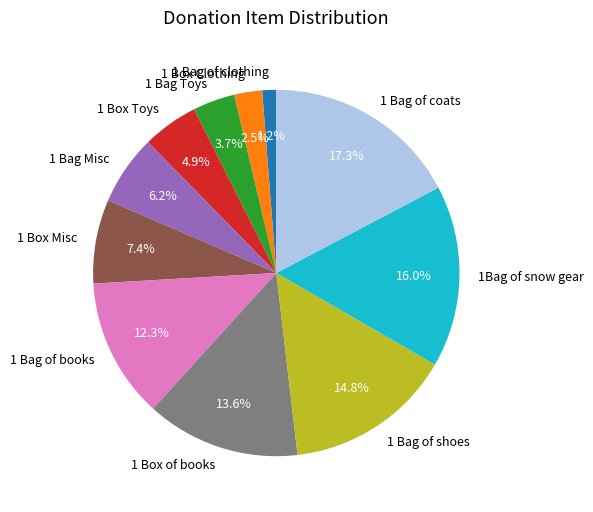

How much of the chart is everything except 1 Bag of shoes?

85.2%